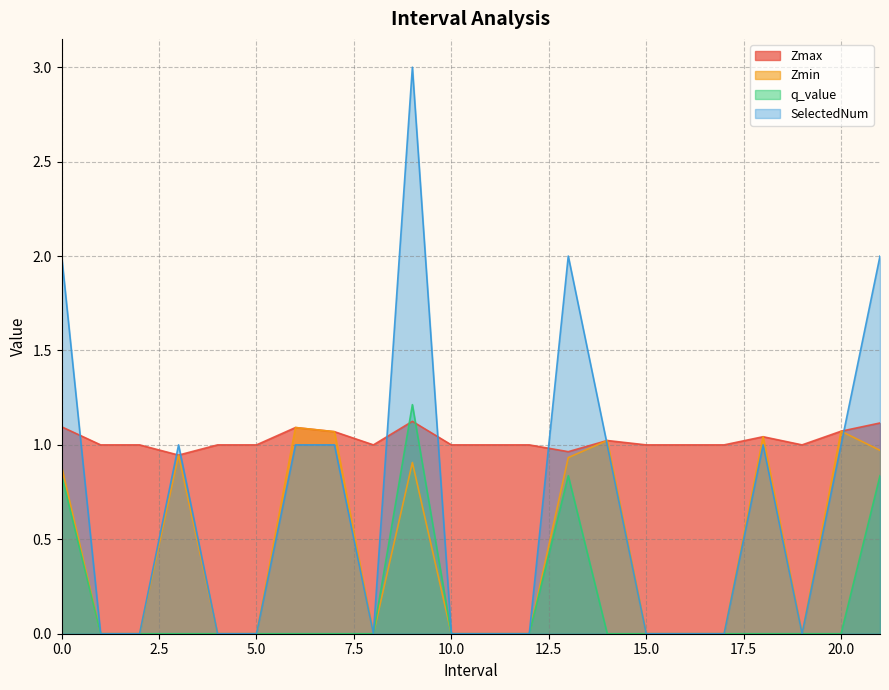

Between 15.0 and 18.0, which series saw the biggest shift?

Zmin